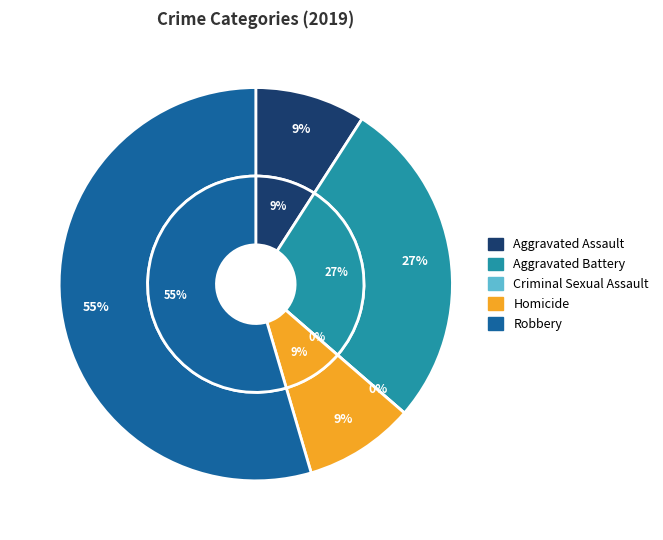

Count the number of slices in the pie.

5